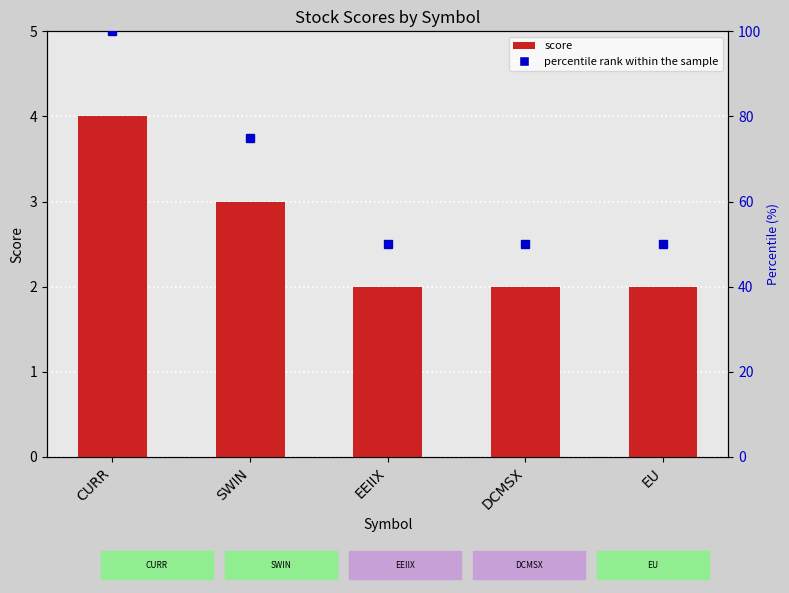

Where is the data nearest to the value 3?

SWIN